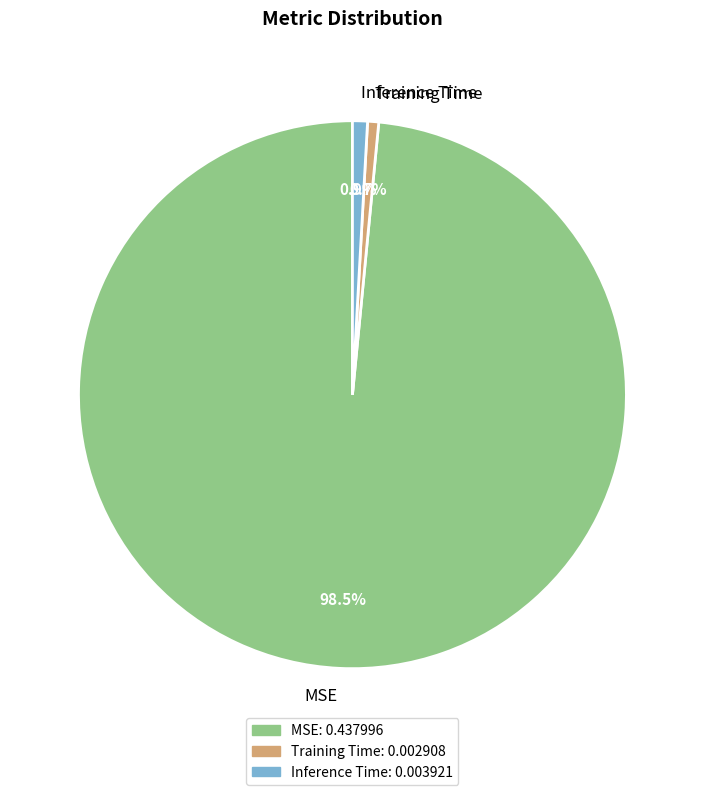

How many segments does this pie chart have?

3